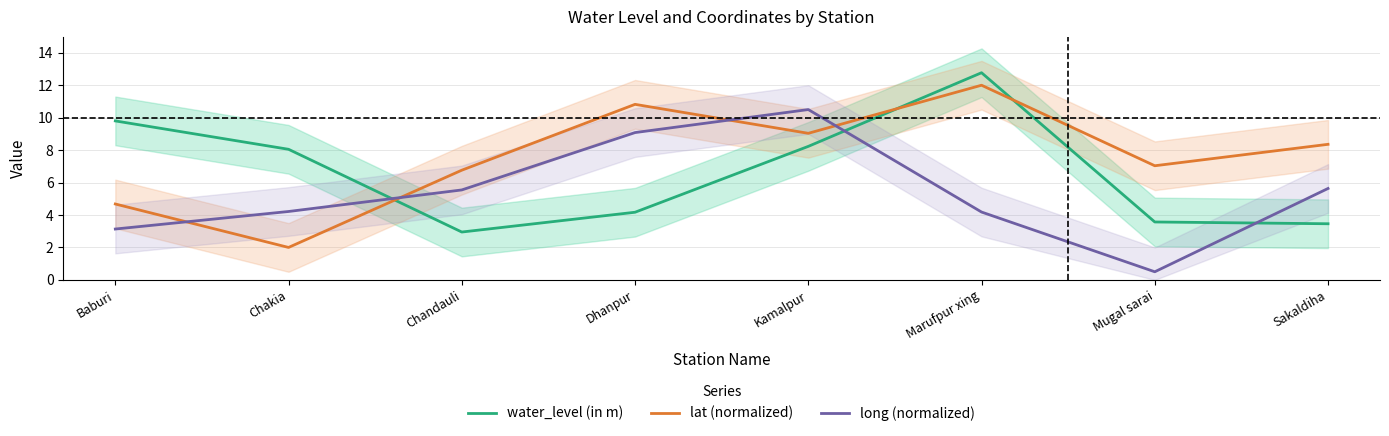

Reading right to left, extract all data points from this chart.

water_level (in m): 3.5	3.6	12.8	8.2	4.2	3.0	8.1	9.8
lat (normalized): 8.4	7.0	12.0	9.0	10.8	6.8	2.0	4.7
long (normalized): 5.6	0.5	4.2	10.5	9.1	5.5	4.2	3.1